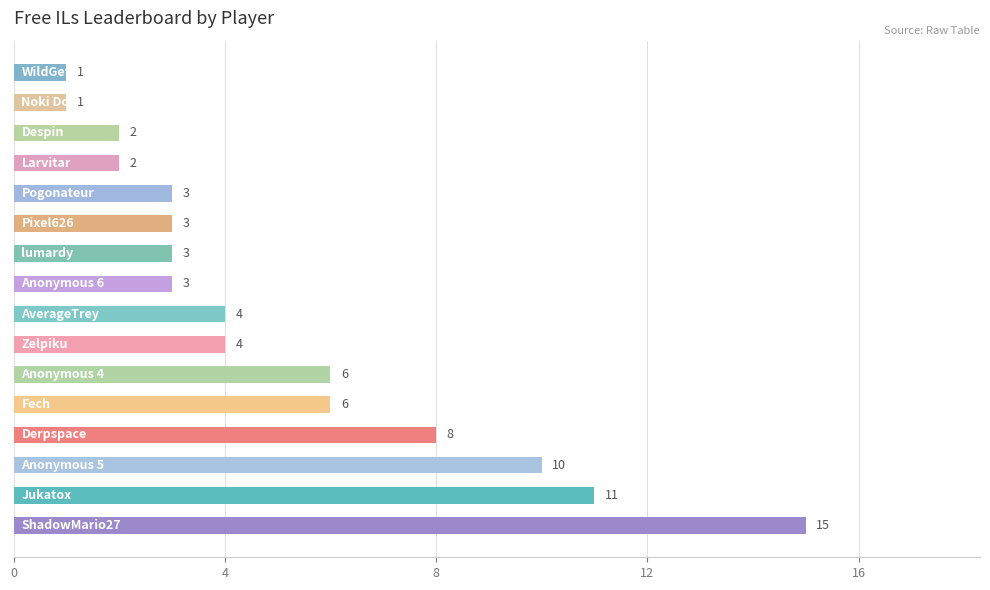

What is the sum of all values?

82